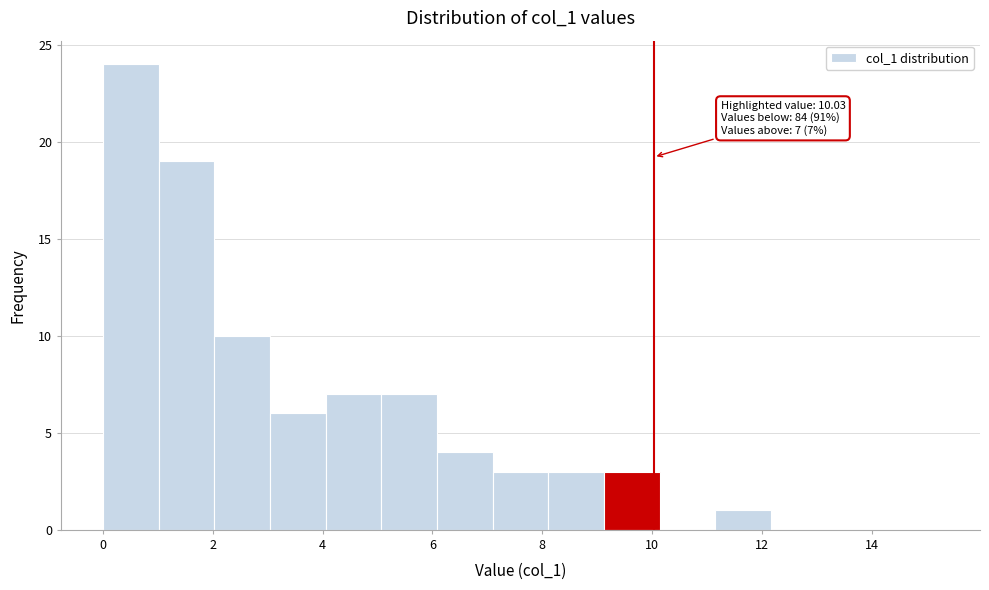

Which range on the x-axis has the tallest bar?

0.0 to 1.0